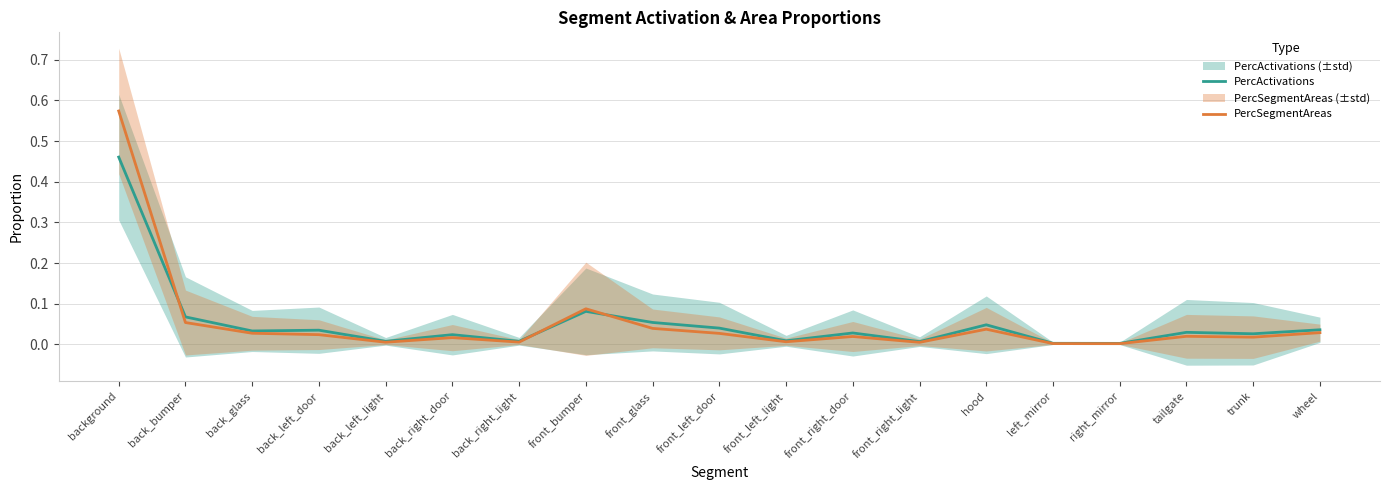

What position from the left is left_mirror?

15